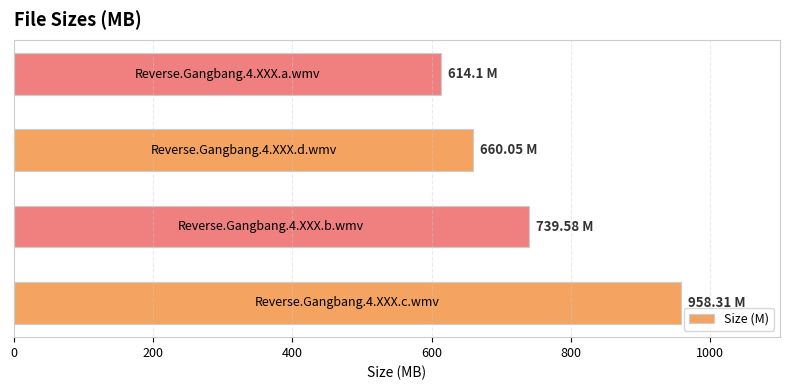

What is the difference between the maximum and minimum values?

344.2